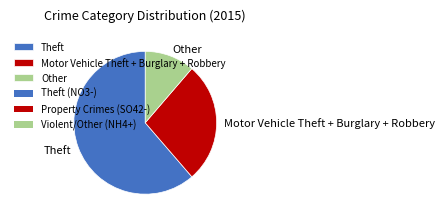

What is the smallest slice in the pie chart?

Other